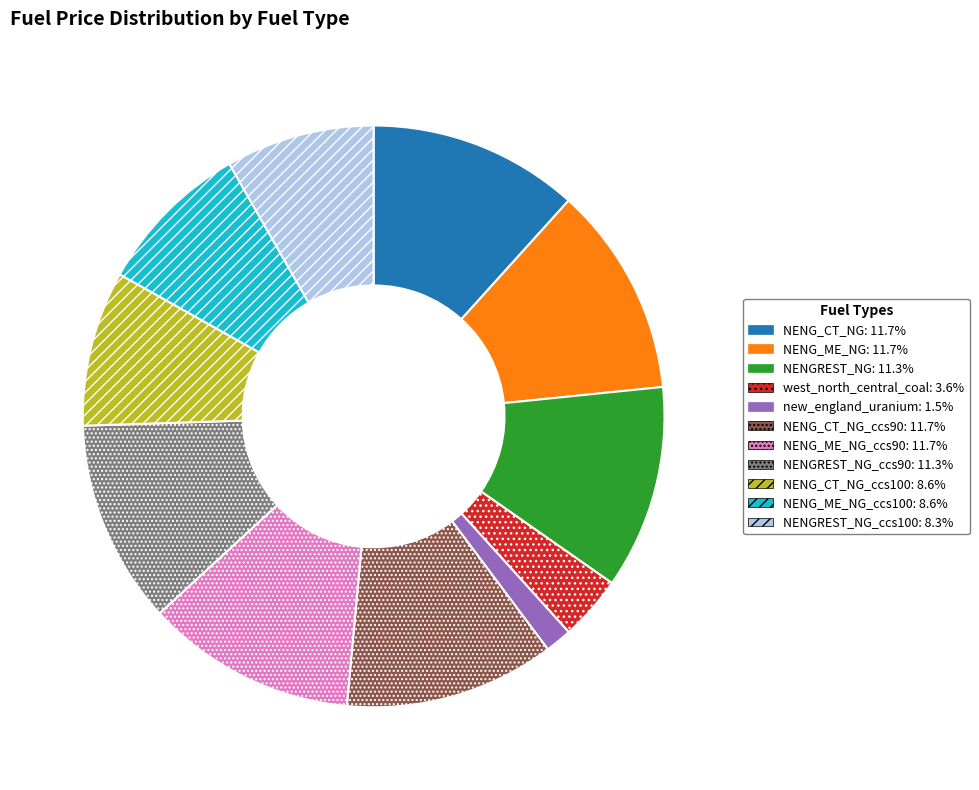

Is there any slice that represents more than half of the pie?

No